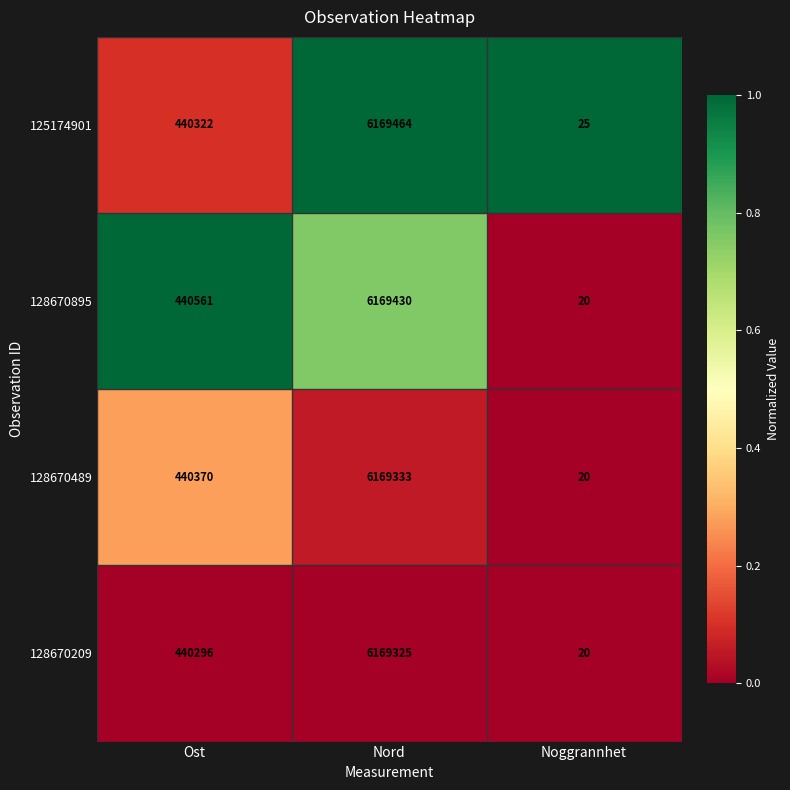

Between Ost and Nord, which series saw the biggest shift?

125174901